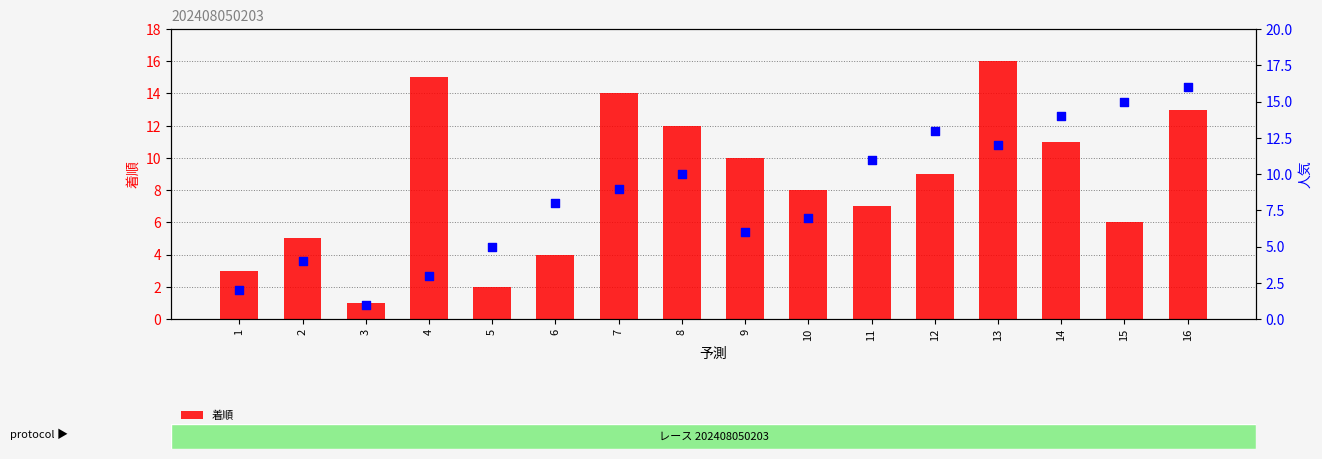

Which series reaches the minimum Y coordinate?

着順